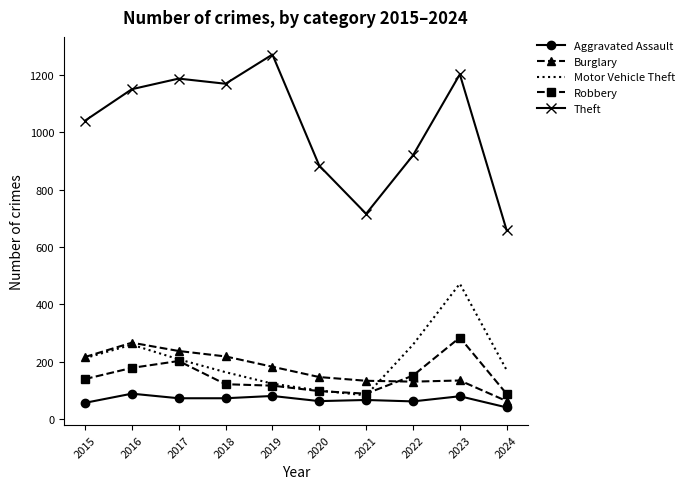

At which category is the sum across all series the highest?

2023